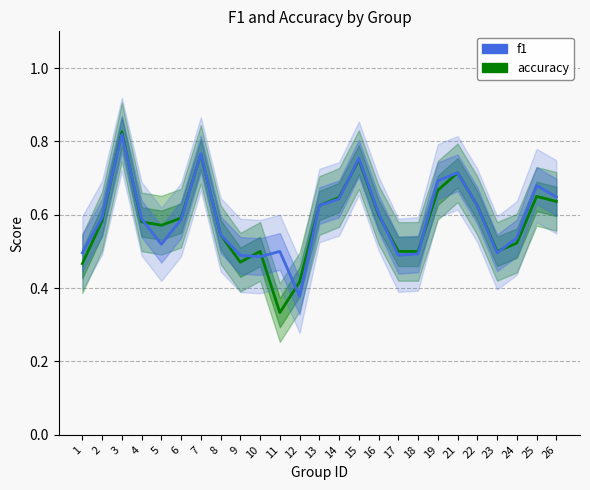

Where is the first local minimum for accuracy?

5